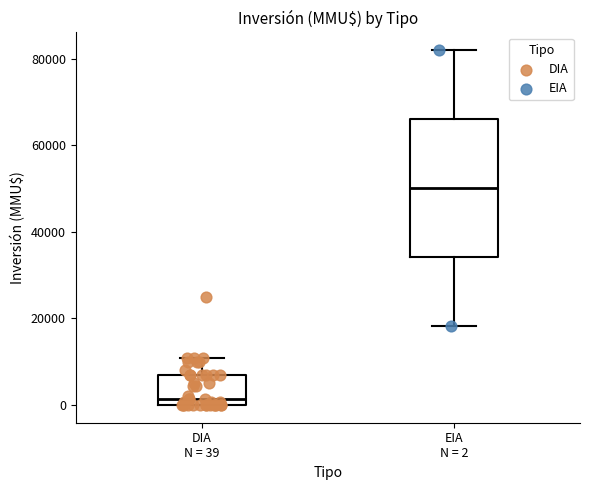

Which box has the lowest median line?

DIA N = 39